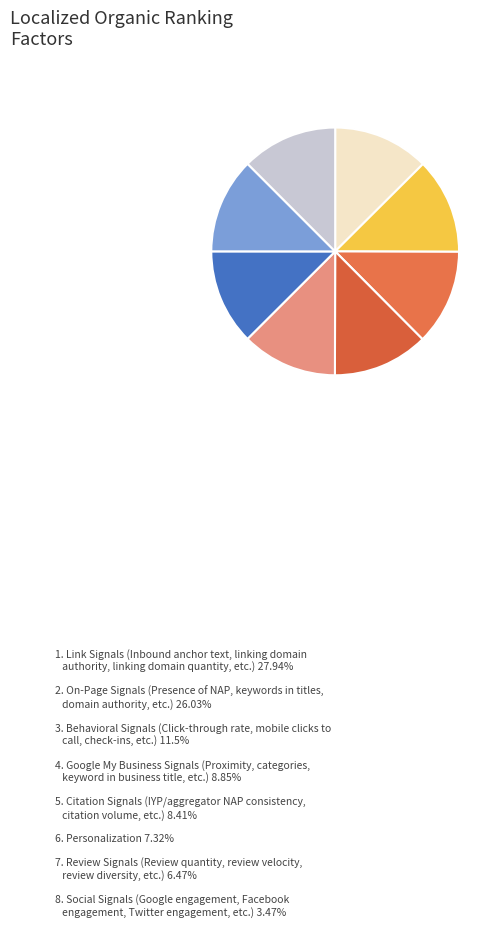

Count the number of slices in the pie.

8